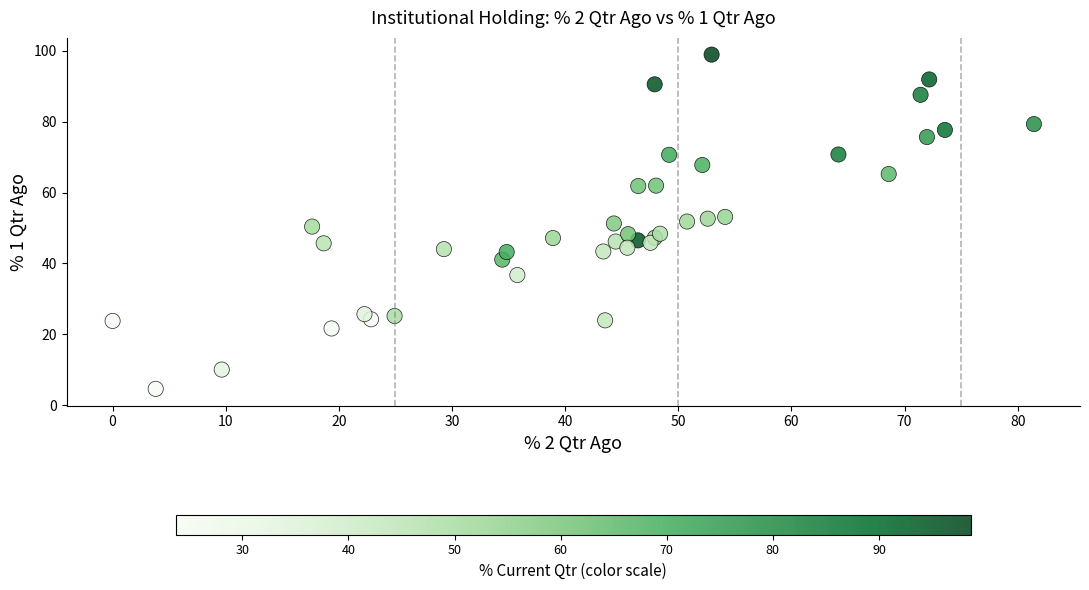

What is the range of X values (max minus min)?

81.4